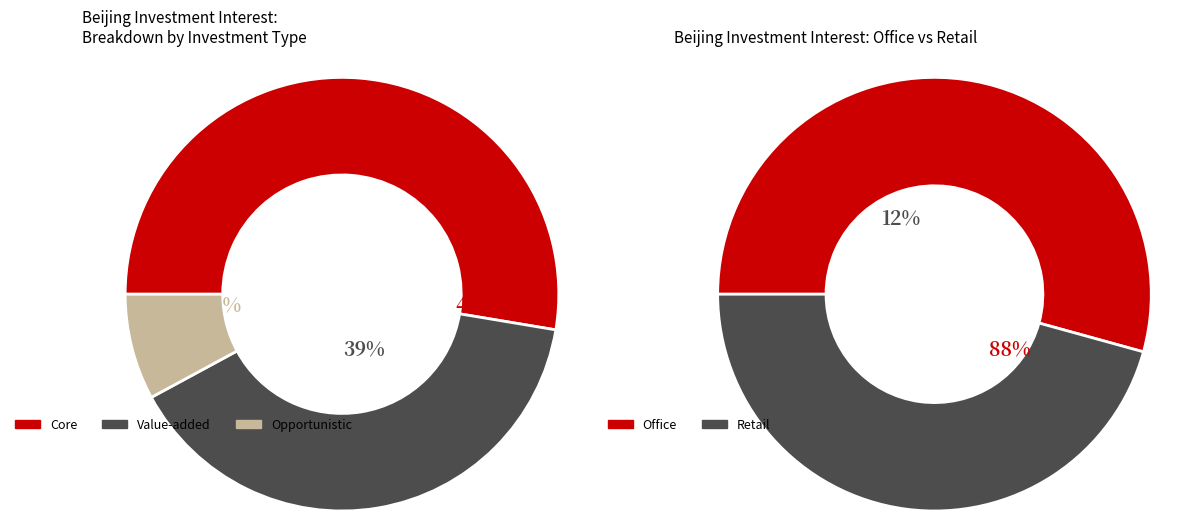

What is the change in value from 15 to 3?

-12